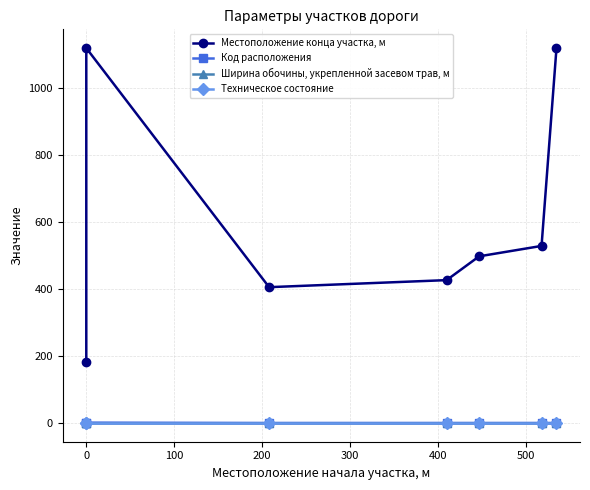

What are all the series names shown in the legend?

Местоположение конца участка, м, Код расположения, Ширина обочины, укрепленной засевом трав, м, Техническое состояние